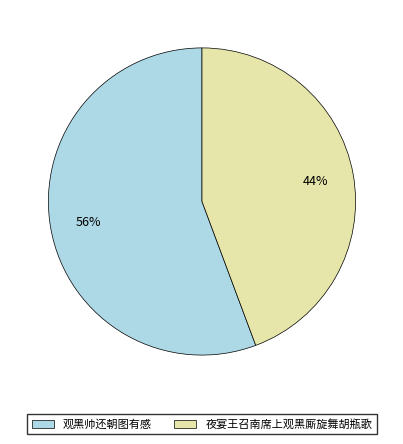

Combined, do 观黑帅还朝图有感 and 夜宴王召南席上观黑厮旋舞胡瓶歌 account for over 50%?

Yes